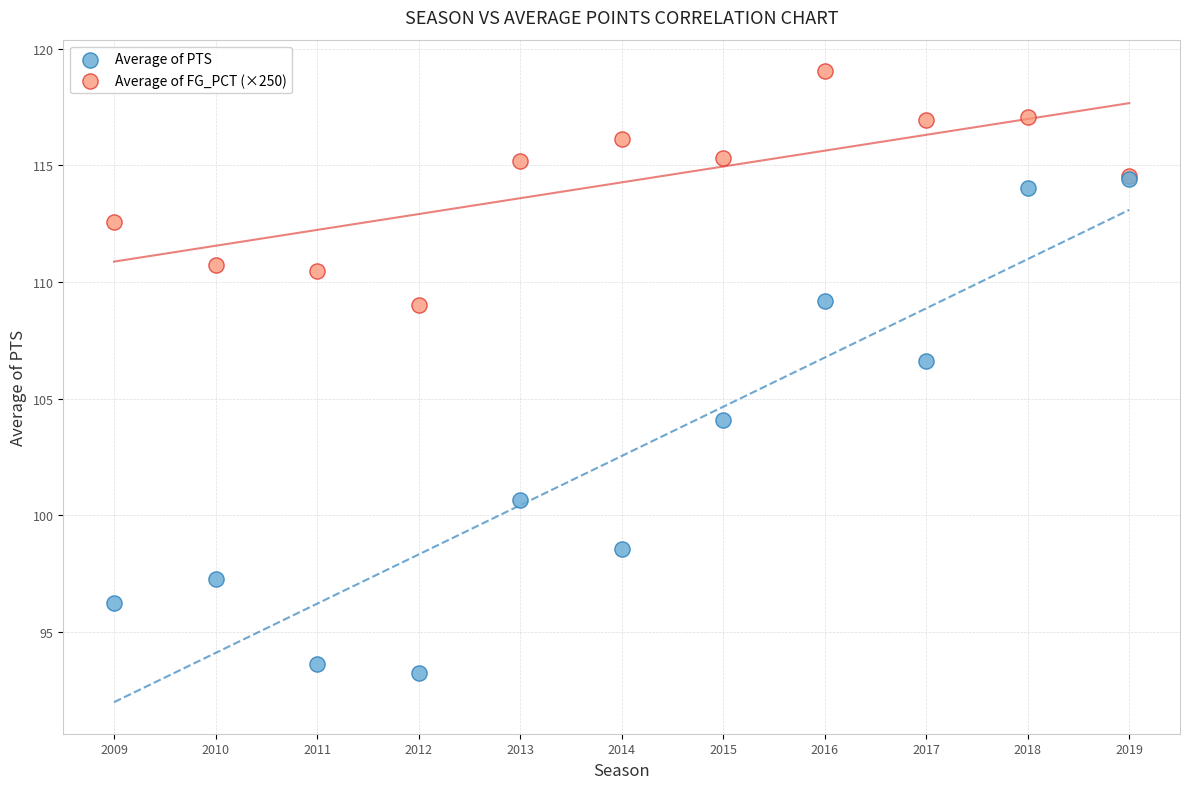

What are all the series names shown in the legend?

Average of PTS, Average of FG_PCT (×250)